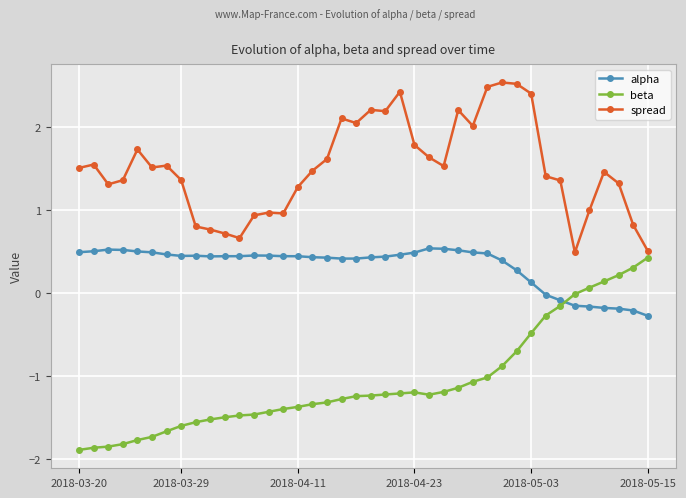

How many data points in alpha are above 0?

32